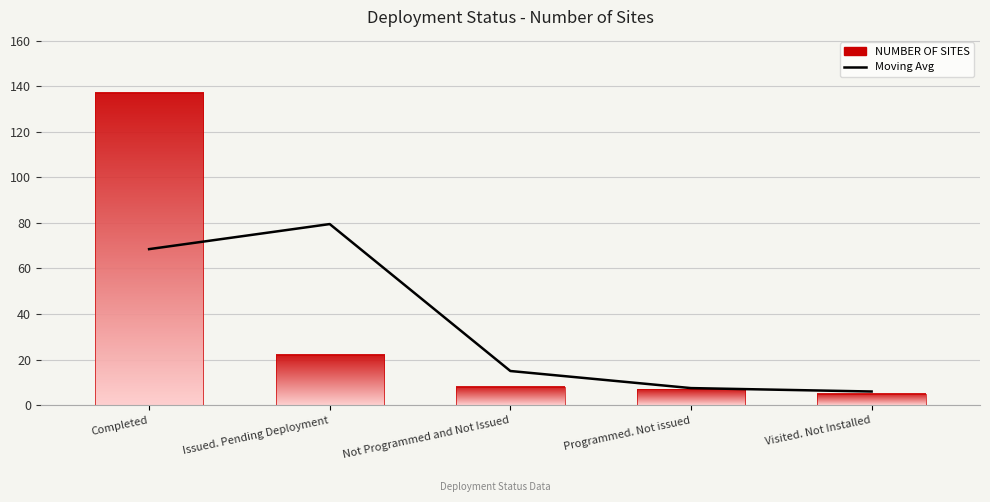

What is the minimum value shown in the chart?

5.0